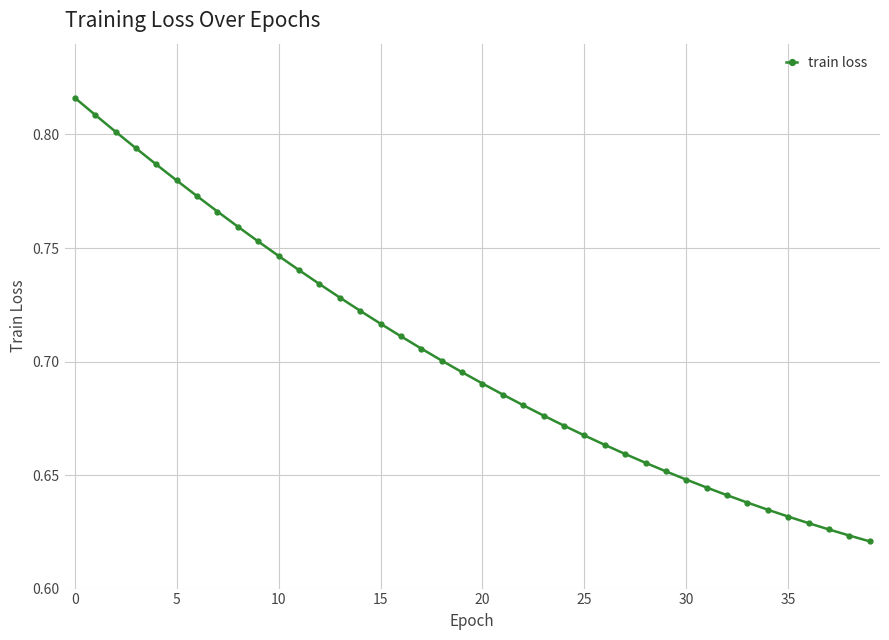

What is the sum of all values?

28.1